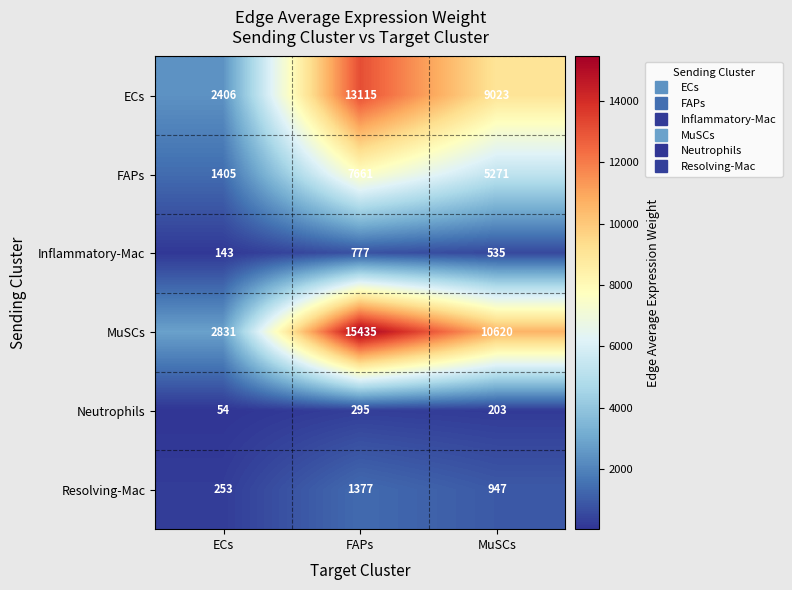

What is the sum of all ECs values?

24544